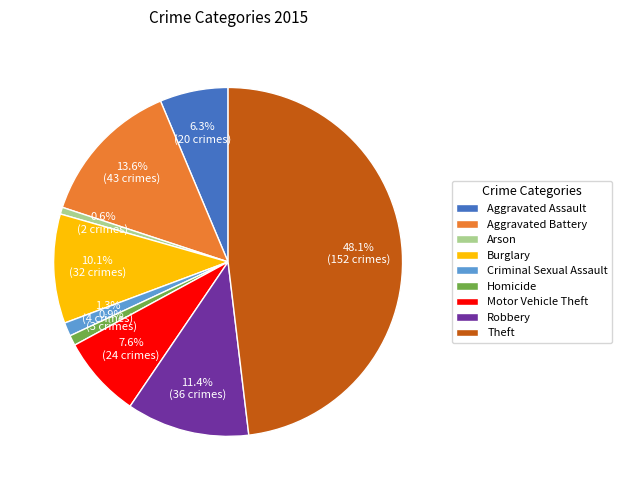

What percentage do Aggravated Assault and Criminal Sexual Assault together represent?

7.6%